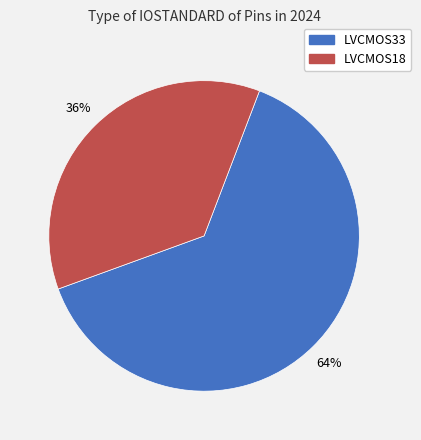

What percentage is the LVCMOS18 slice, to the nearest percent?

36%